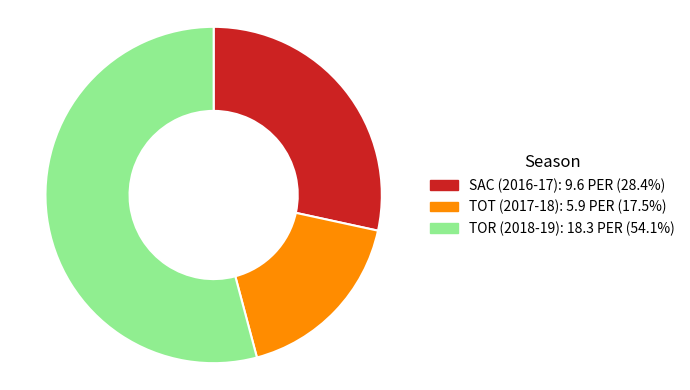

Does any single category account for the majority?

Yes